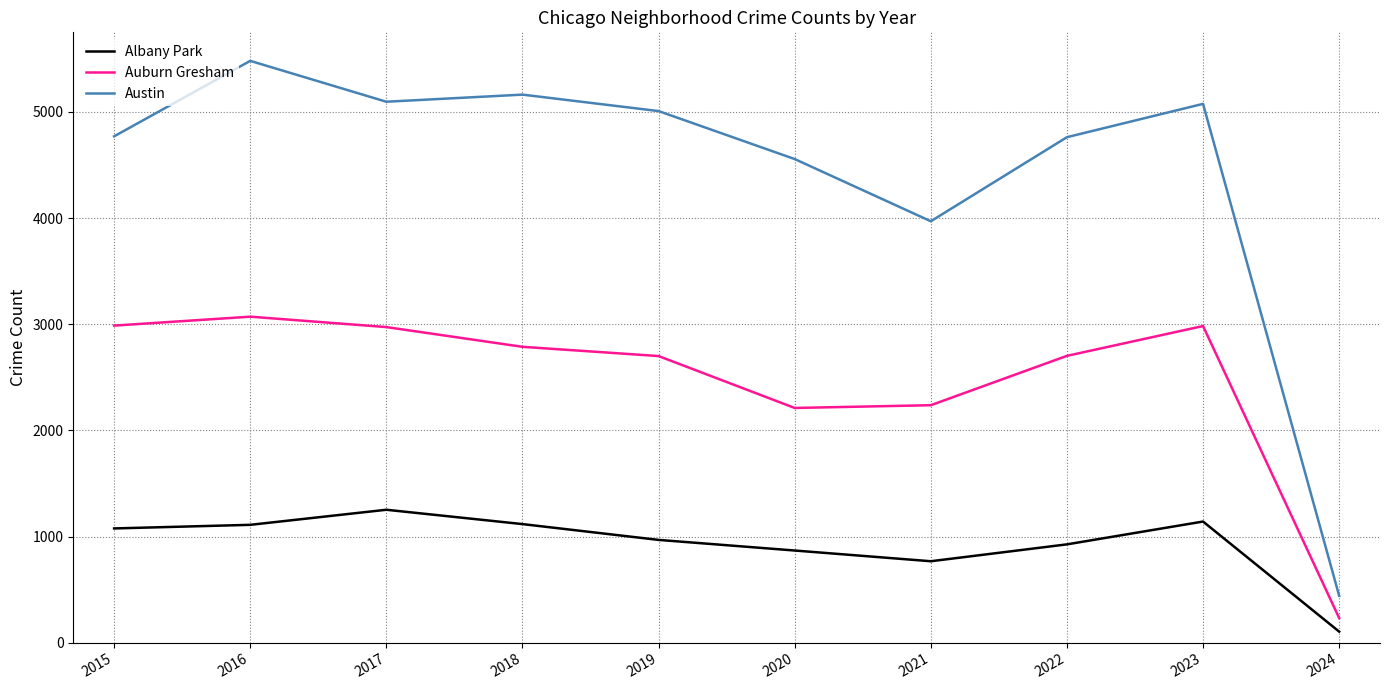

What is the approximate value of Auburn Gresham at 2020, to the nearest 100?

2200